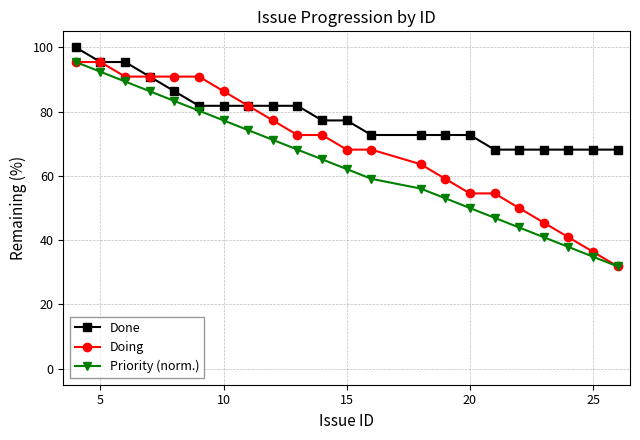

Count the number of data series in this chart.

3